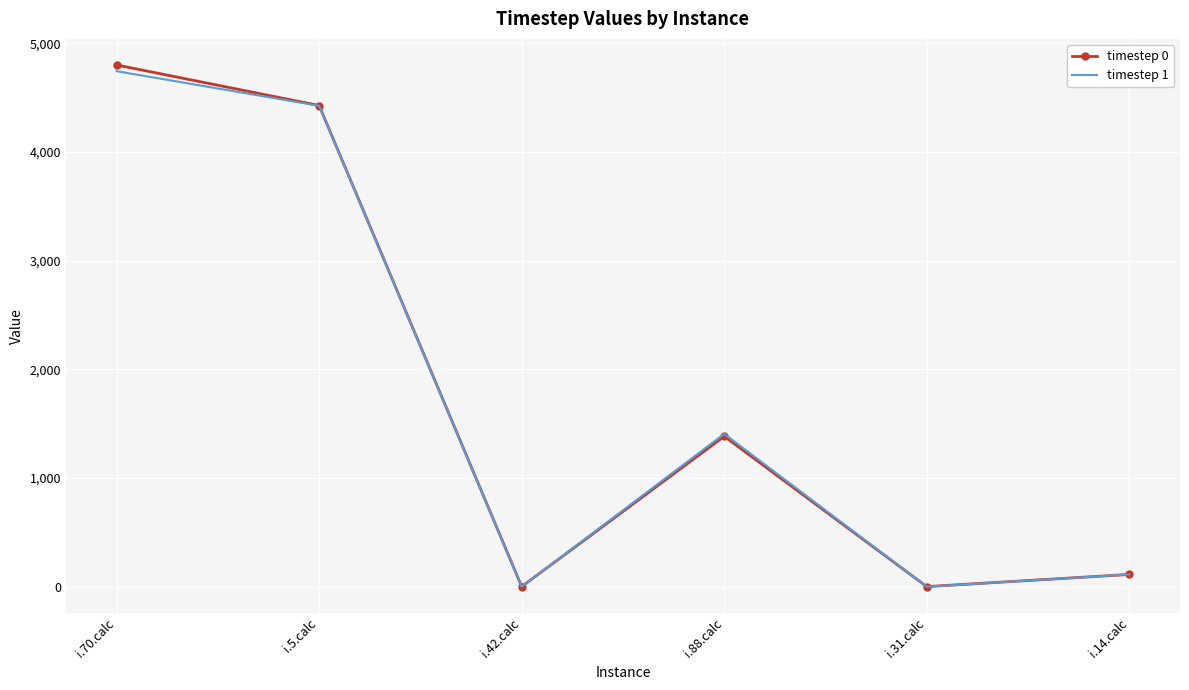

Which series has the largest range (max minus min)?

timestep 0